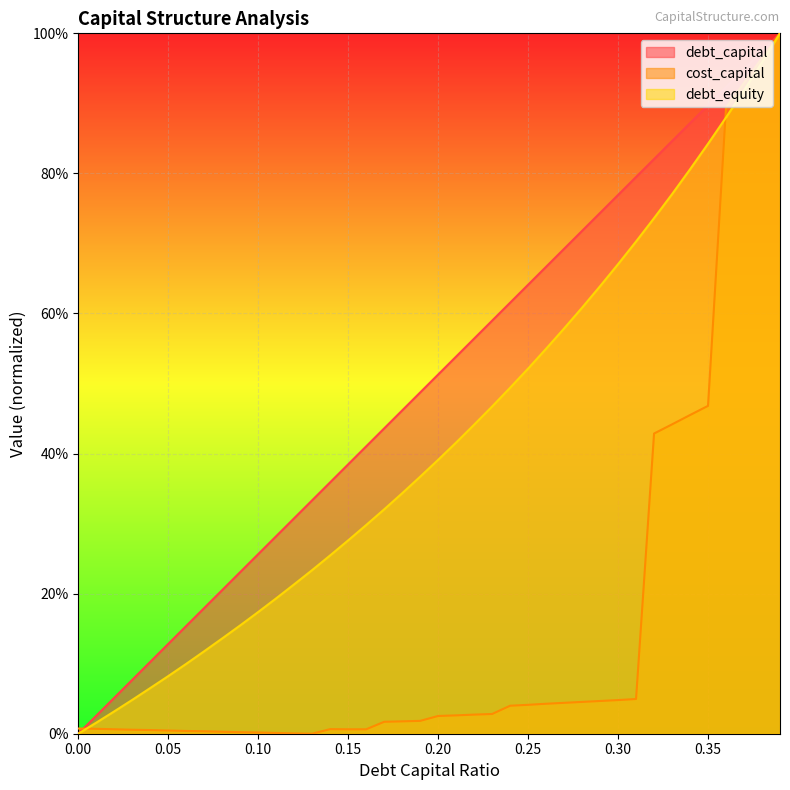

How many lines are shown in the chart?

3